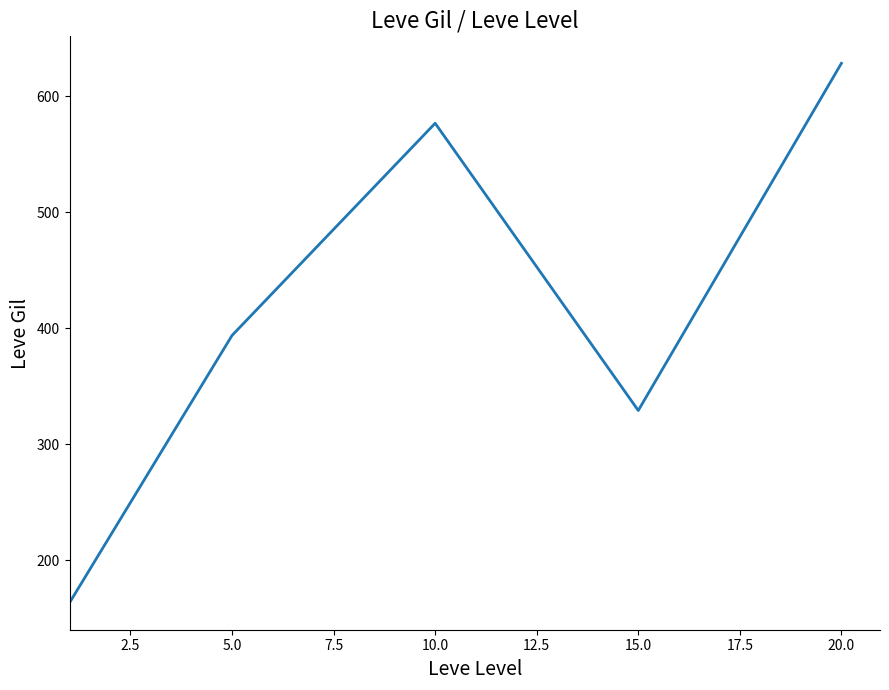

What is the smallest value displayed?

163.5